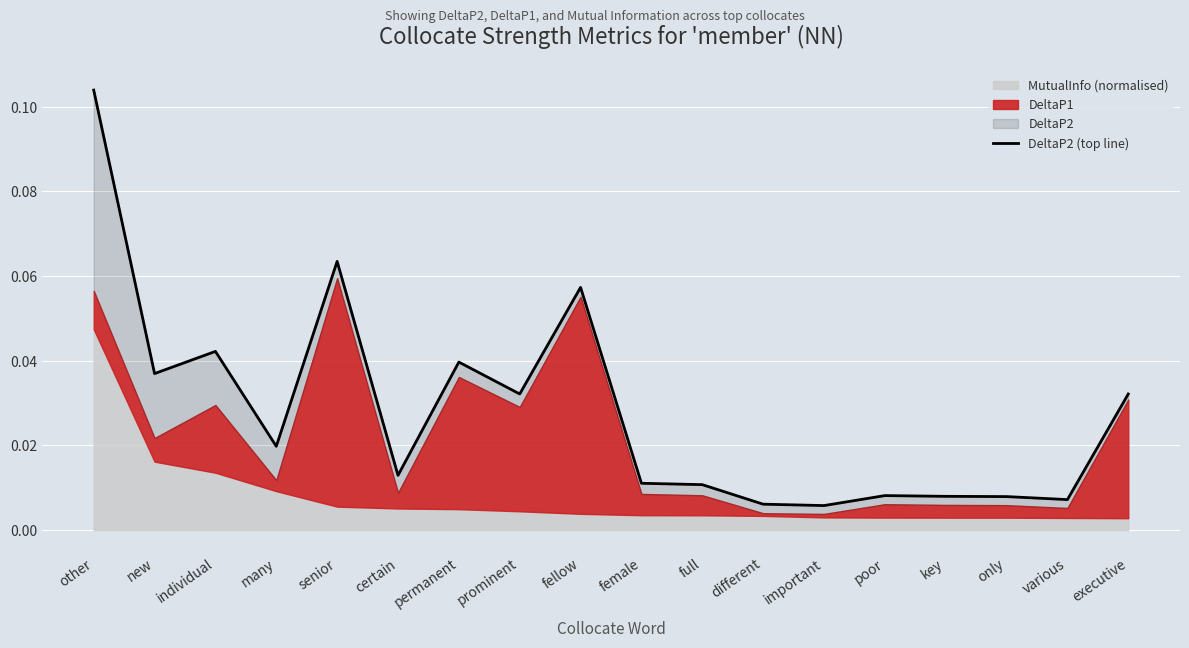

At which label is the value closest to 0?

important